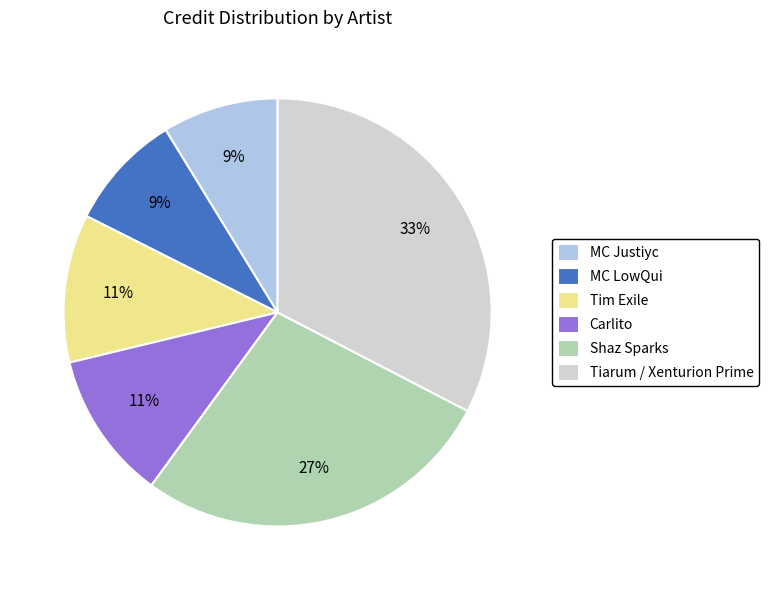

To the nearest percent, what is the difference between the largest and smallest slice percentages?

24%